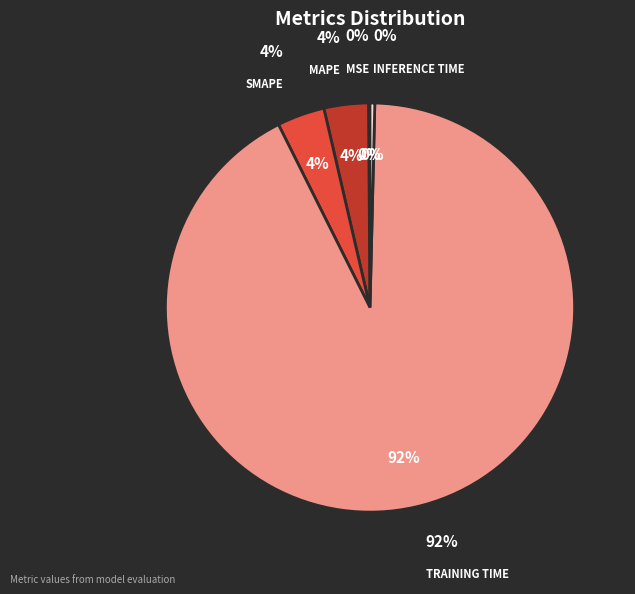

Is there a majority slice in this chart?

Yes